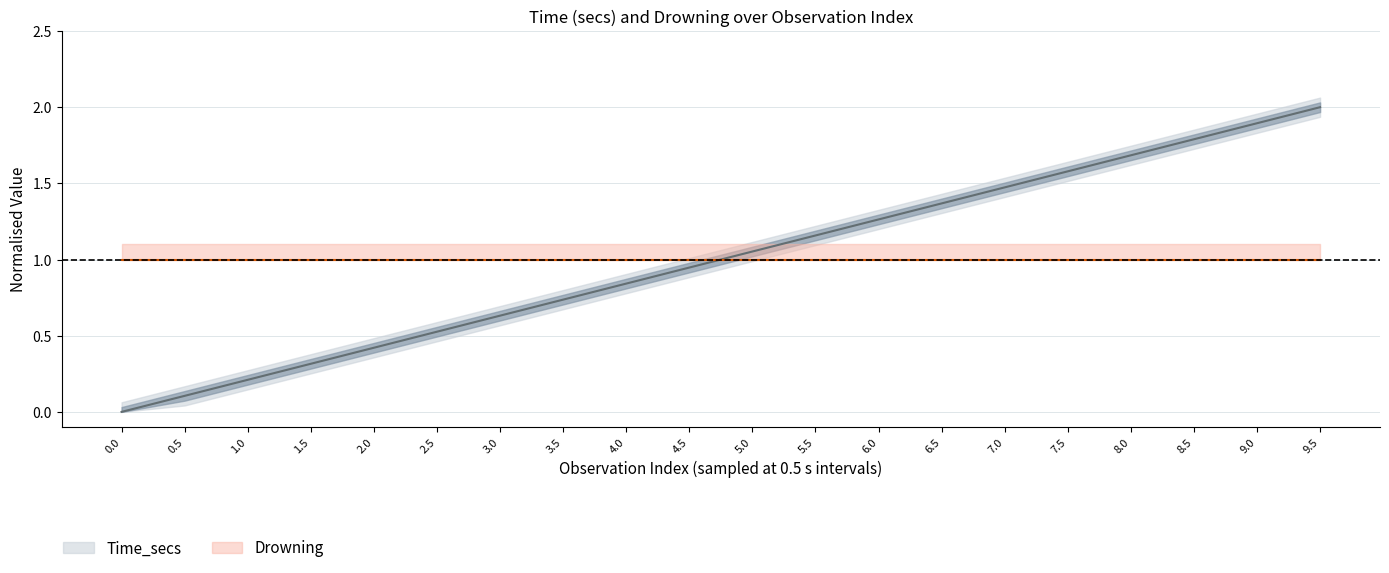

Rank the categories by value from lowest to highest.

0.0, 0.5, 1.0, 1.5, 2.0, 2.5, 3.0, 3.5, 4.0, 4.5, 5.0, 5.5, 6.0, 6.5, 7.0, 7.5, 8.0, 8.5, 9.0, 9.5